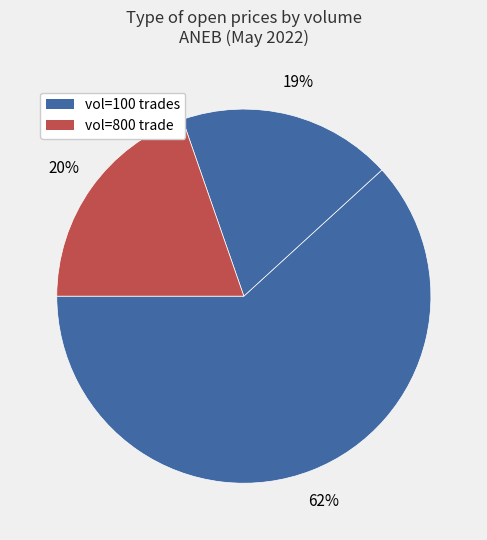

How many segments does this pie chart have?

3